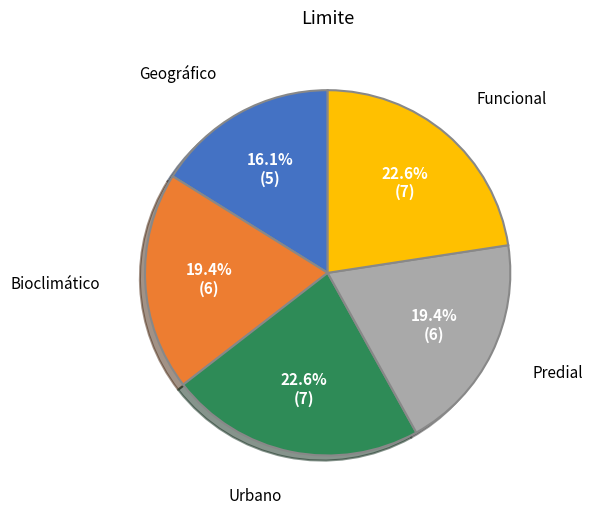

Approximately how many times larger is the value at Geográfico compared to Urbano?

0.7